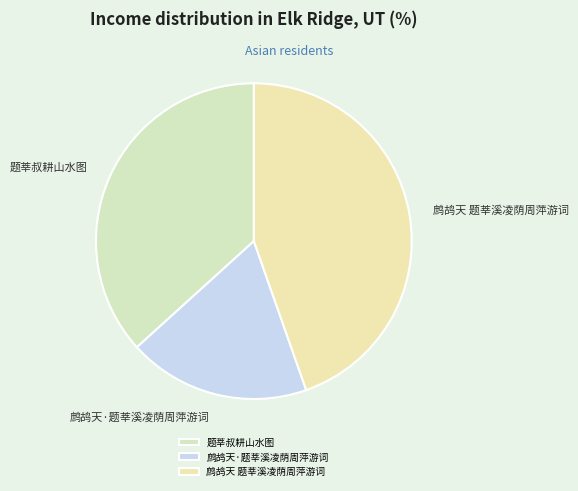

Does 鹧鸪天 题莘溪凌荫周萍游词 represent more than half of the total?

No